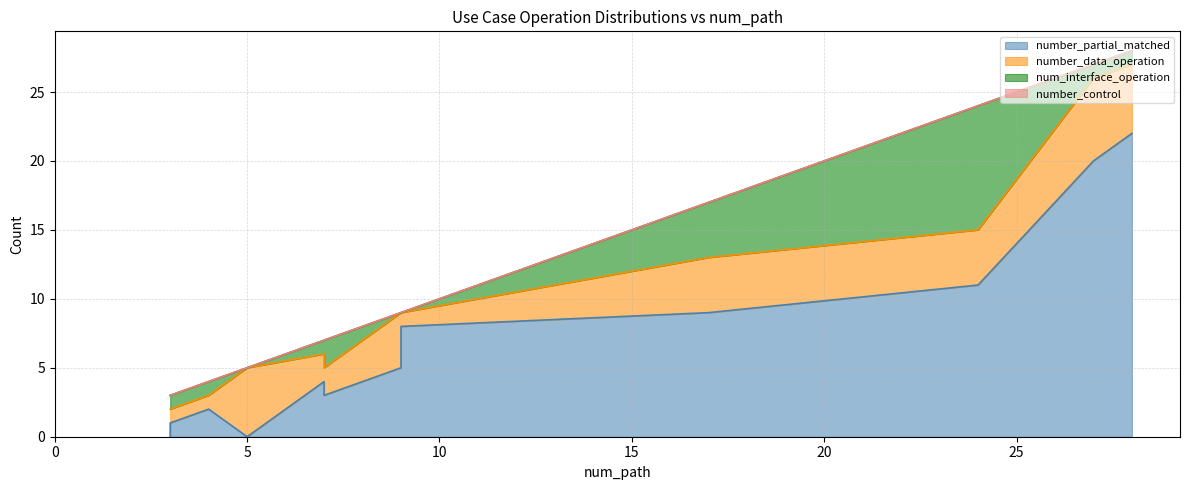

True or false: number_data_operation and num_interface_operation cross at least once.

True